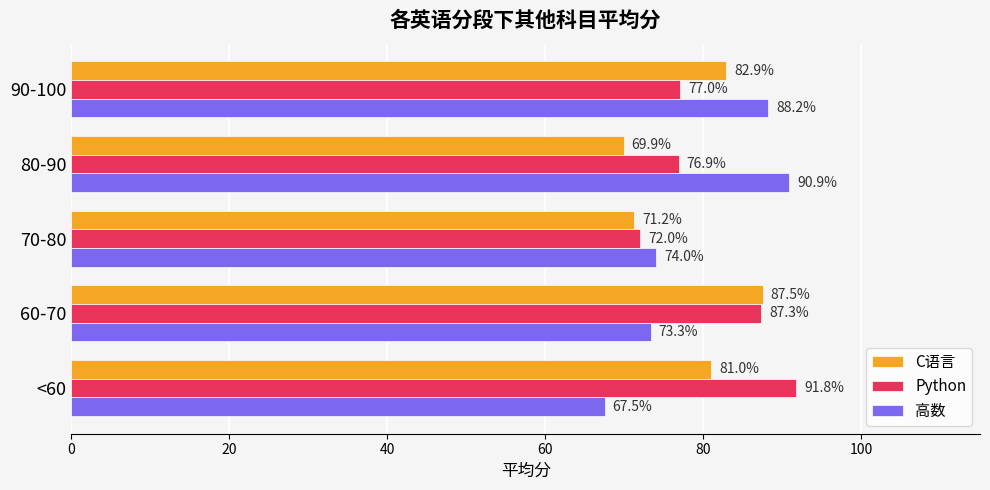

Which series has the largest total across all categories?

Python